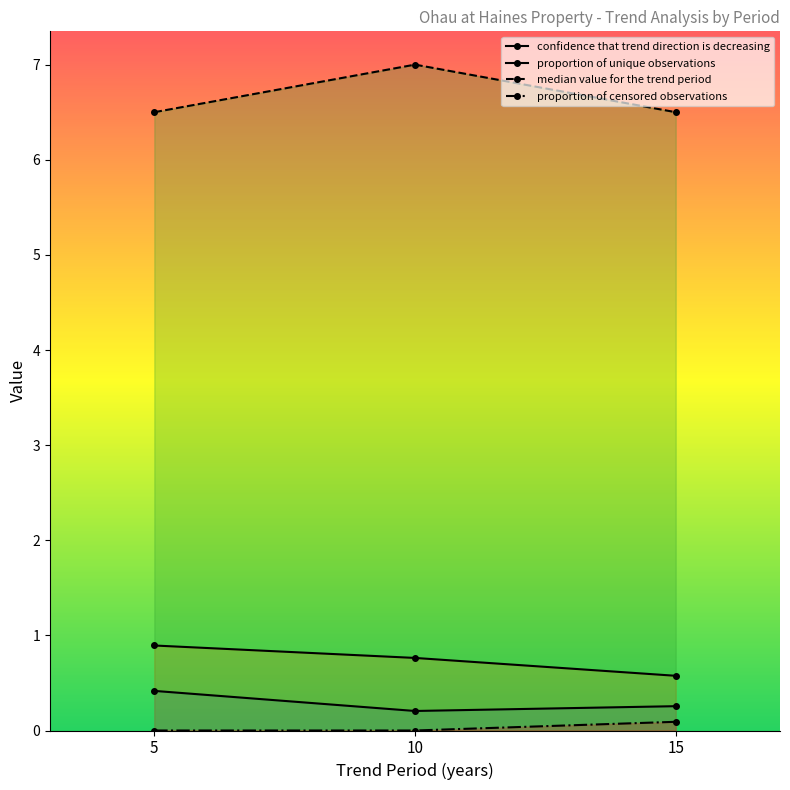

True or false: median value for the trend period has a value of 1.9 at 5.

False